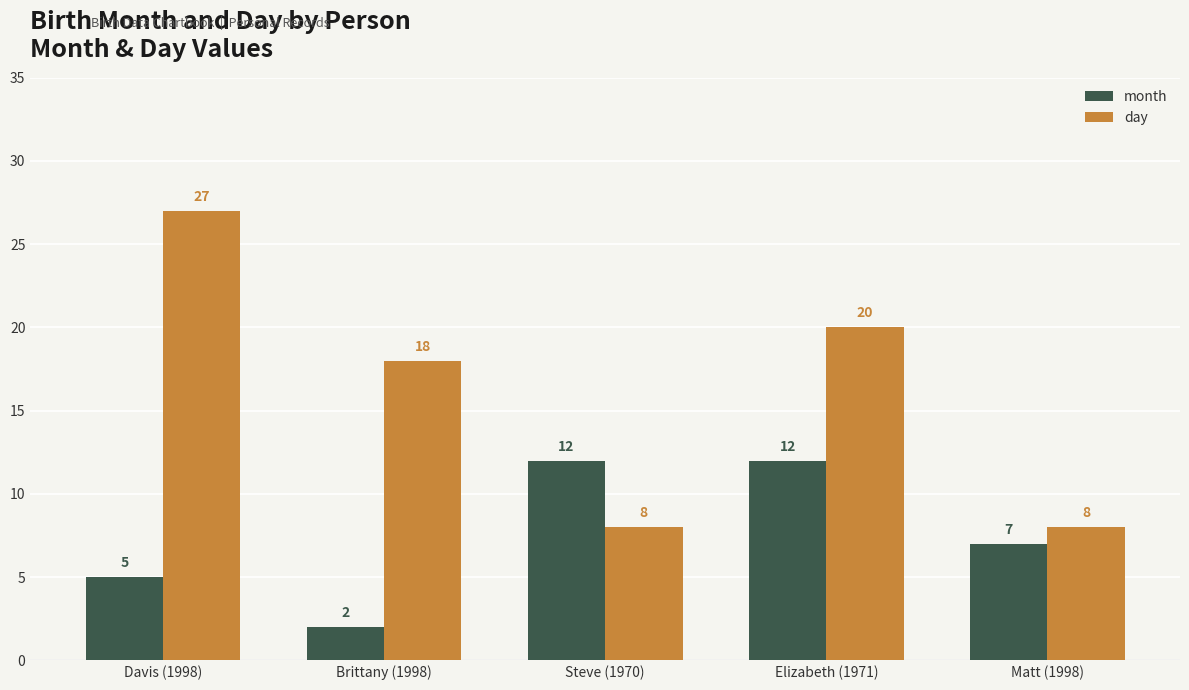

How many distinct data groups are displayed?

2